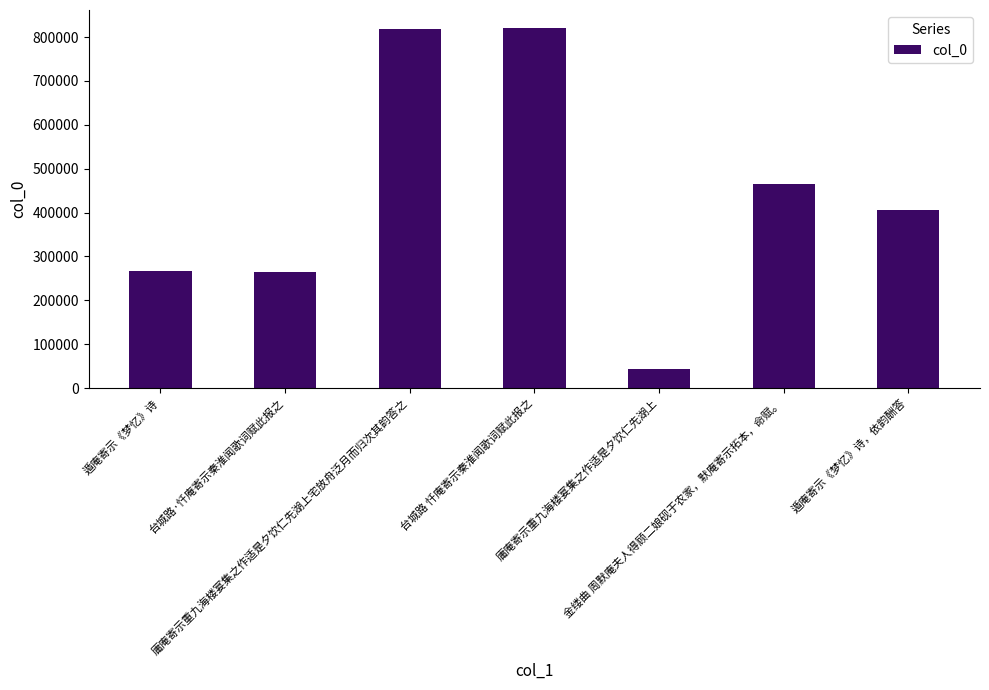

What is the value of the 7th bar from the left?

406899